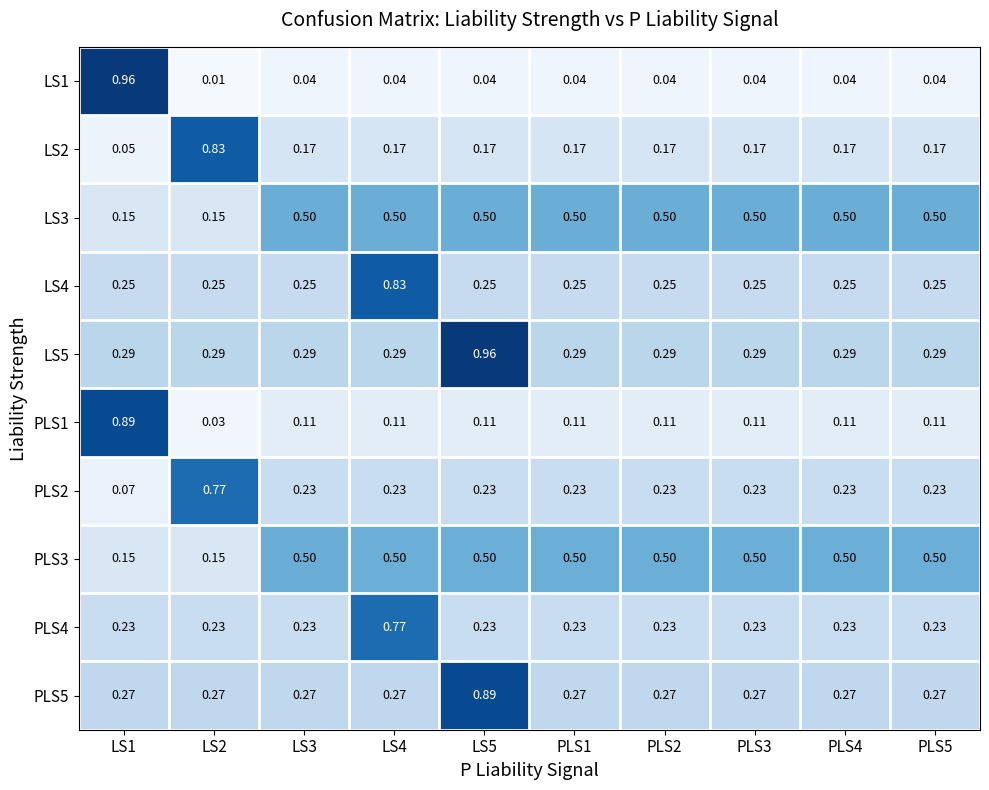

Is the value of LS3 at LS5 greater than the value of LS2 at LS2?

No